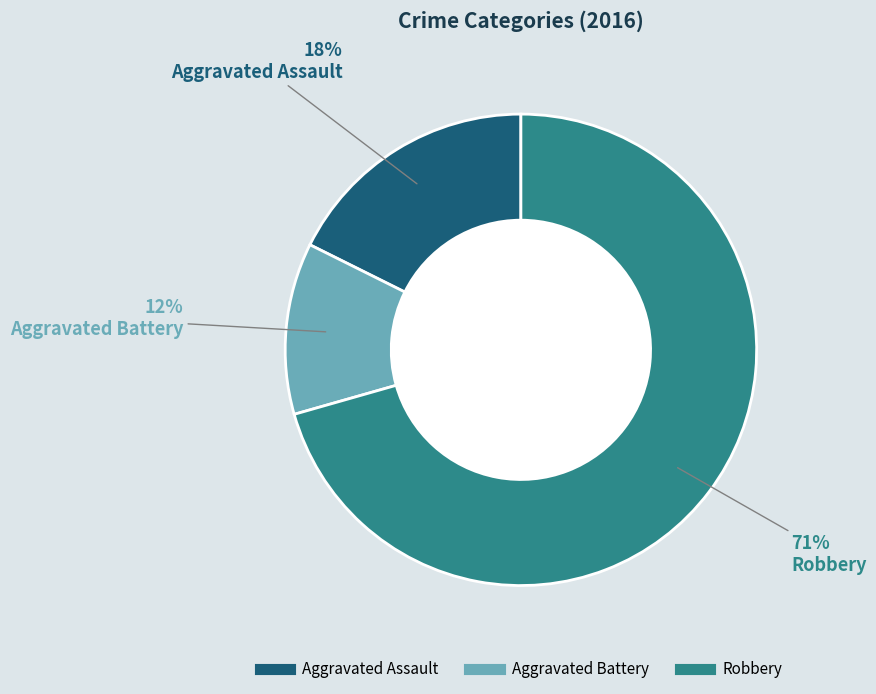

To the nearest percent, what is the combined percentage of Robbery and Aggravated Battery?

82%